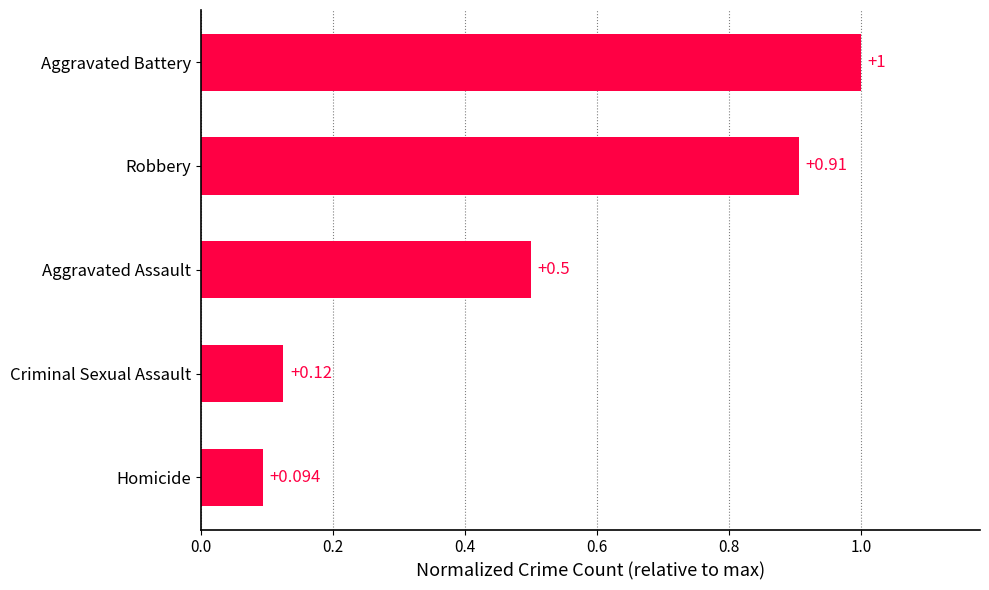

List the labels in order of value, largest first.

Aggravated Battery, Robbery, Aggravated Assault, Criminal Sexual Assault, Homicide